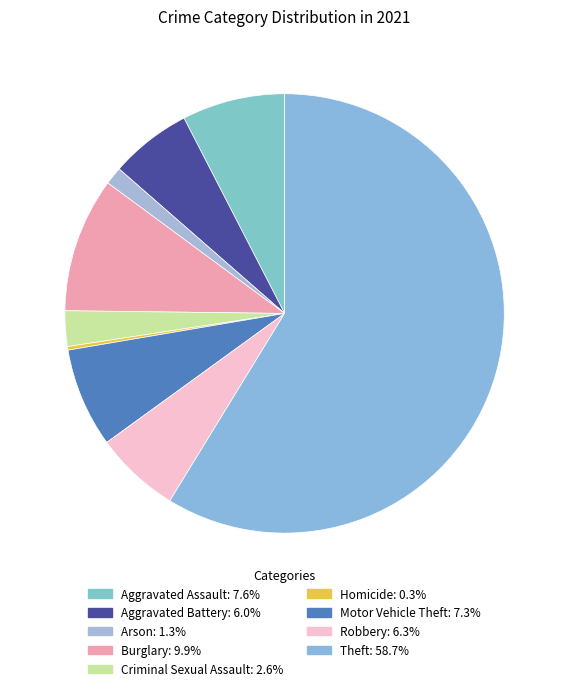

Rank the categories by value from lowest to highest.

Homicide, Arson, Criminal Sexual Assault, Aggravated Battery, Robbery, Motor Vehicle Theft, Aggravated Assault, Burglary, Theft